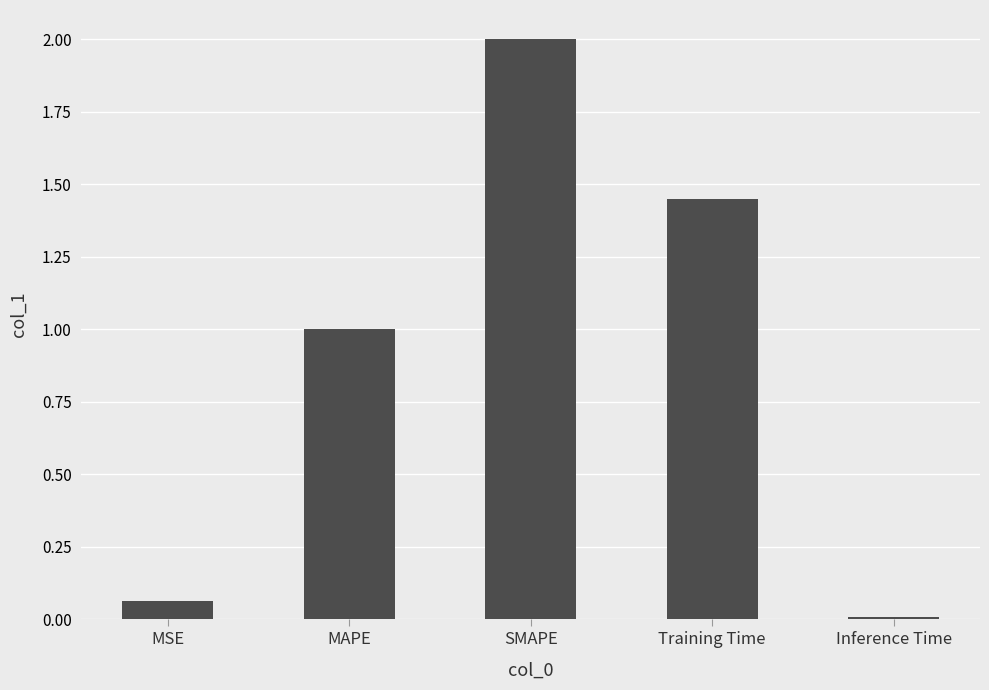

Which label corresponds to the smallest value in the chart?

Inference Time